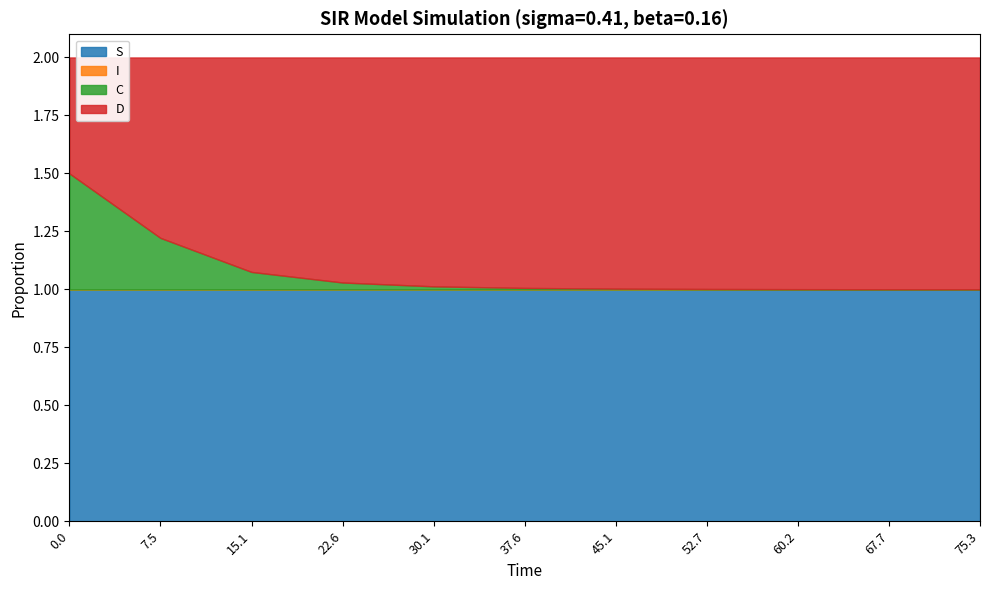

What is the greatest value displayed?

1.0